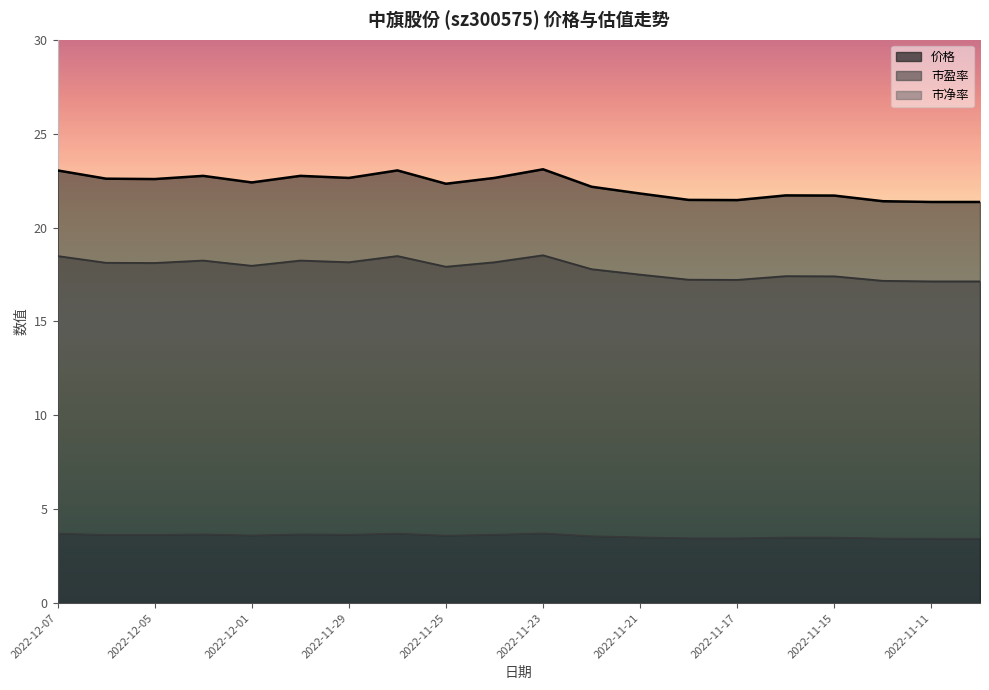

What value does the 价格 series have at 2022-12-01?

22.4